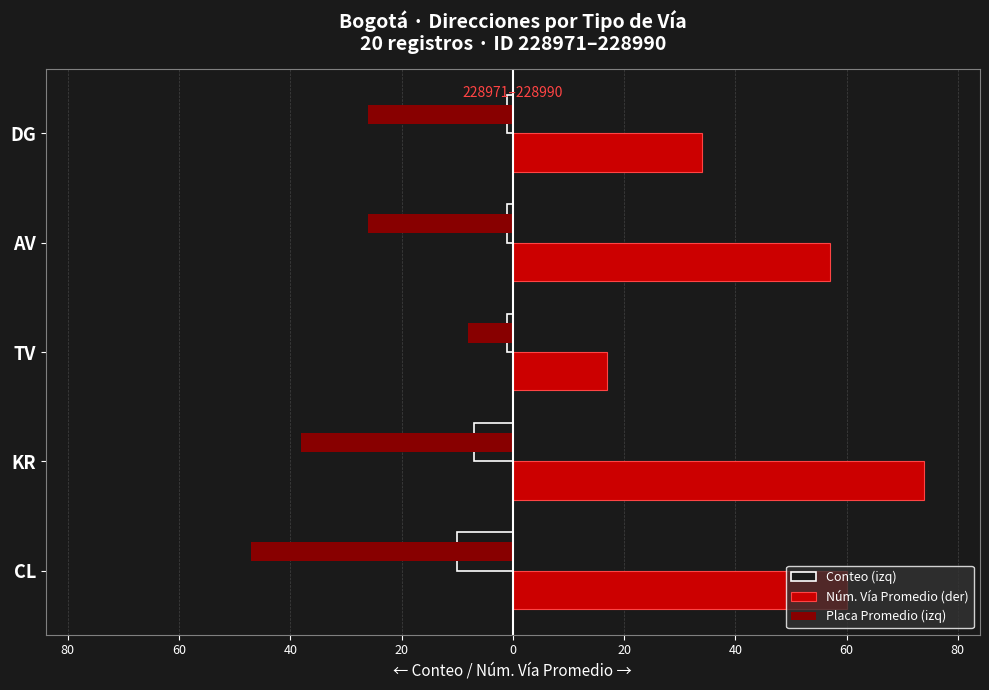

What is the value of the Placa Promedio (izq) bar at the 5th from the left?

-26